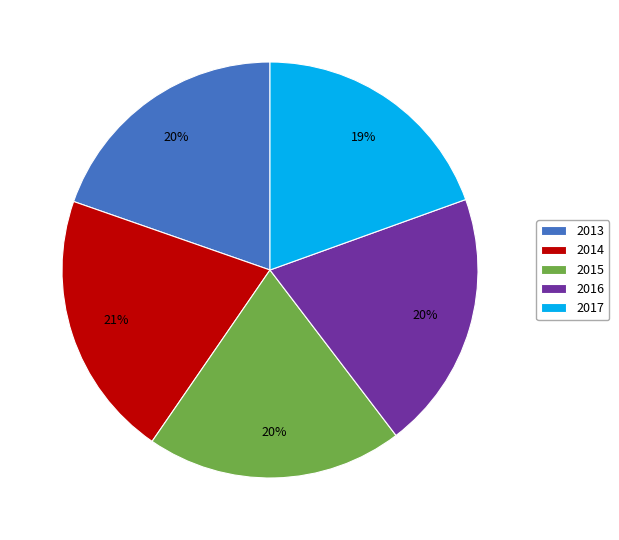

Which category has the biggest portion of the pie?

2014